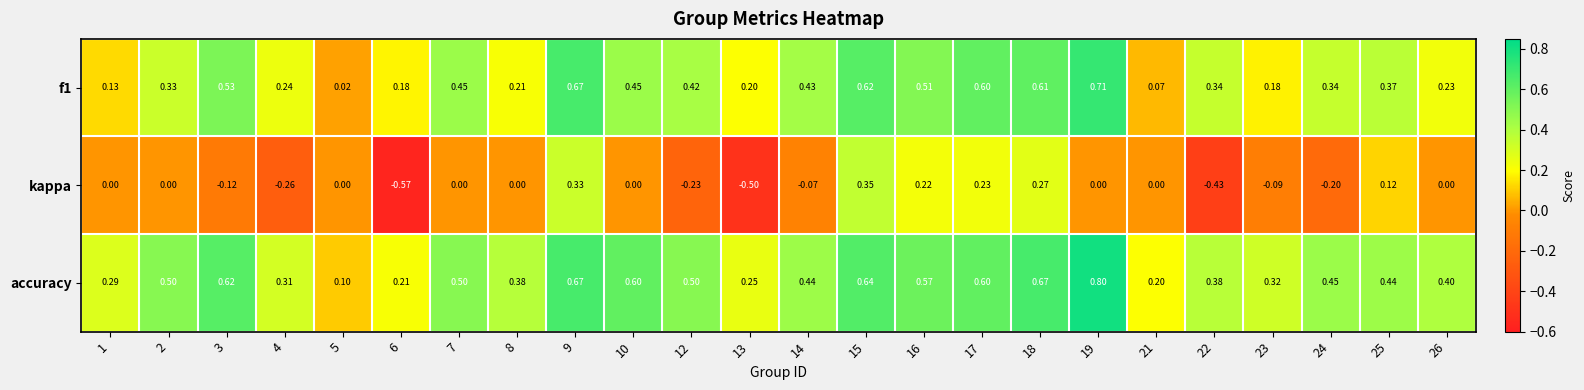

How many categories are shown in the chart?

24